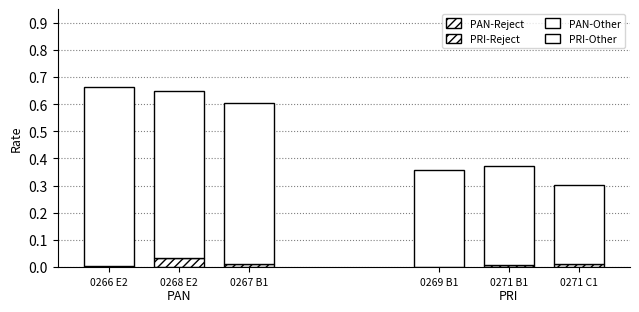

Are the bars horizontal?

No